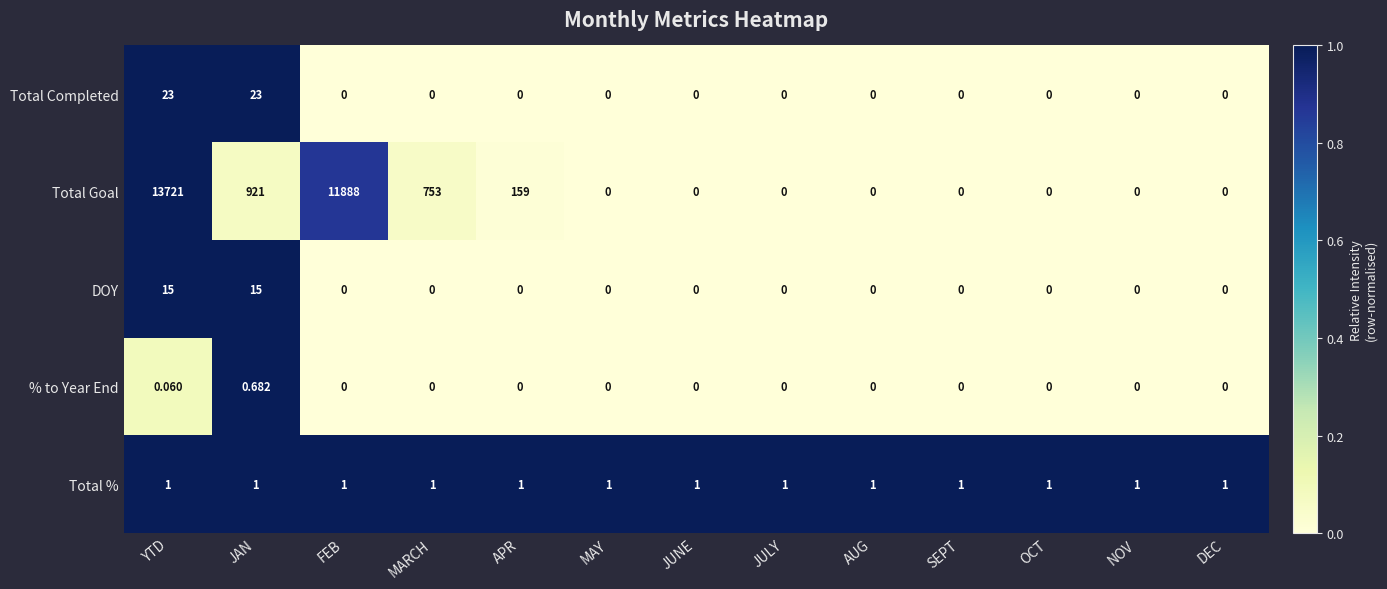

Which series has the largest total across all categories?

Total Goal